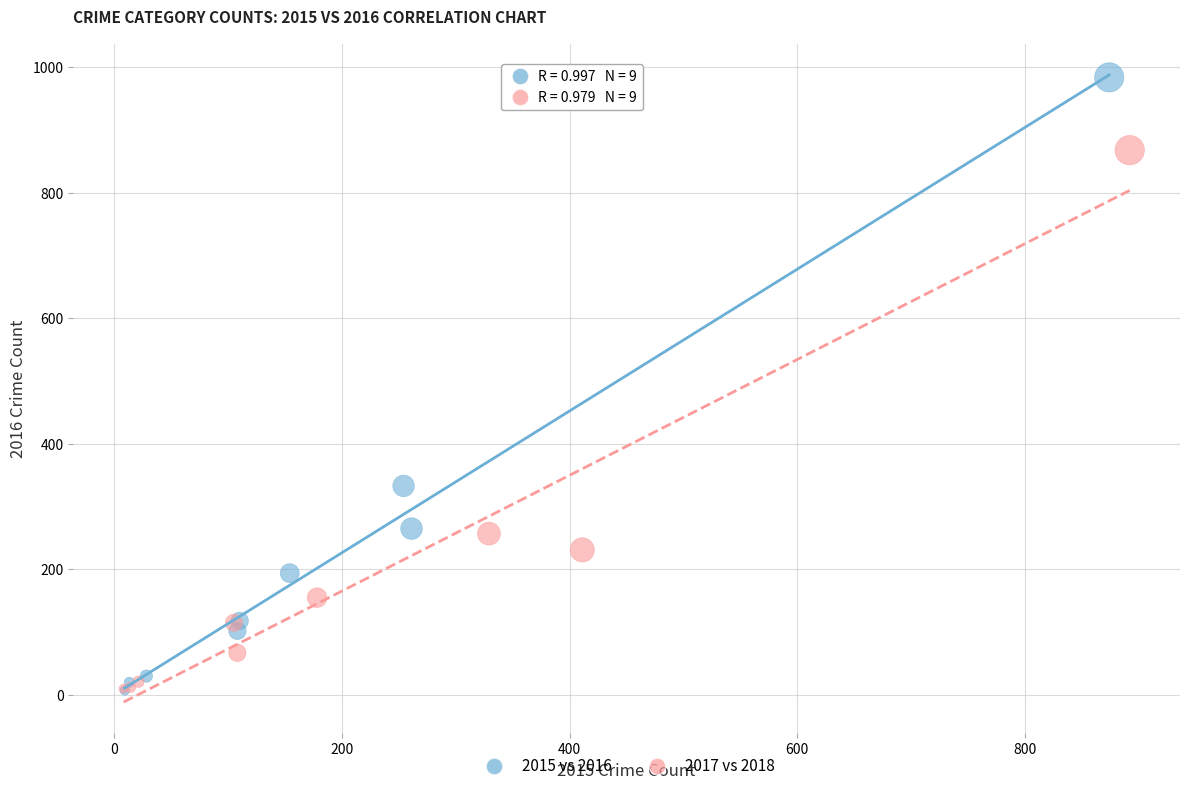

Which series contains the highest Y value?

2015 vs 2016